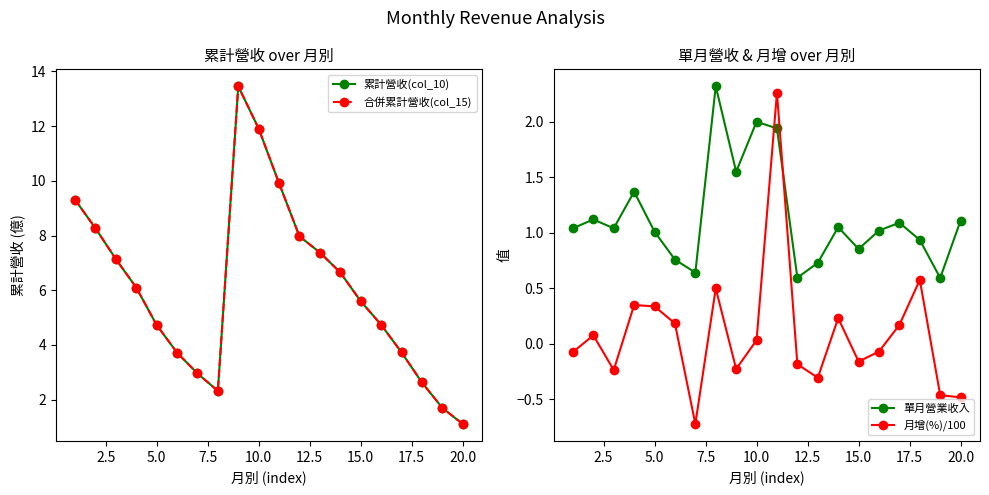

The 月增(%)/100 series shows 0.5 at 5.0. True or false?

False